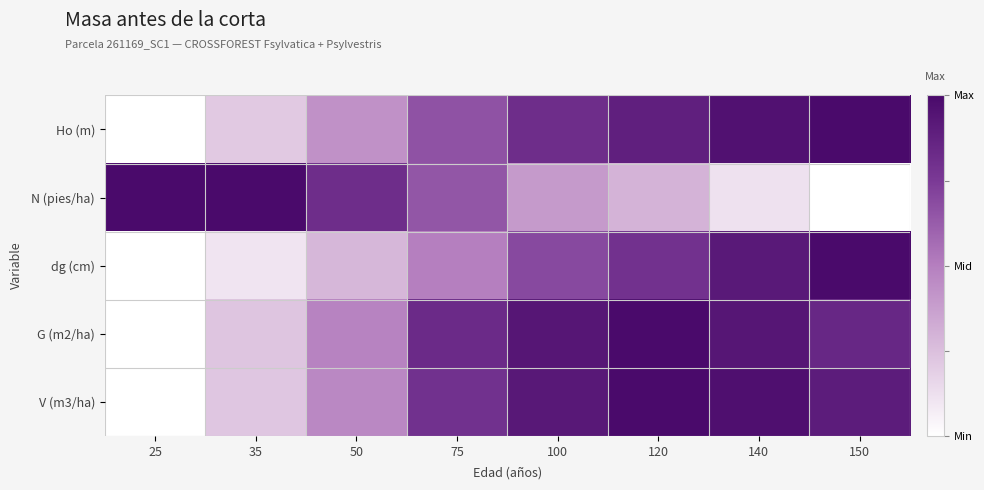

Rank the series by their maximum value, from highest to lowest.

Ho (m), N (pies/ha), dg (cm), G (m2/ha), V (m3/ha)